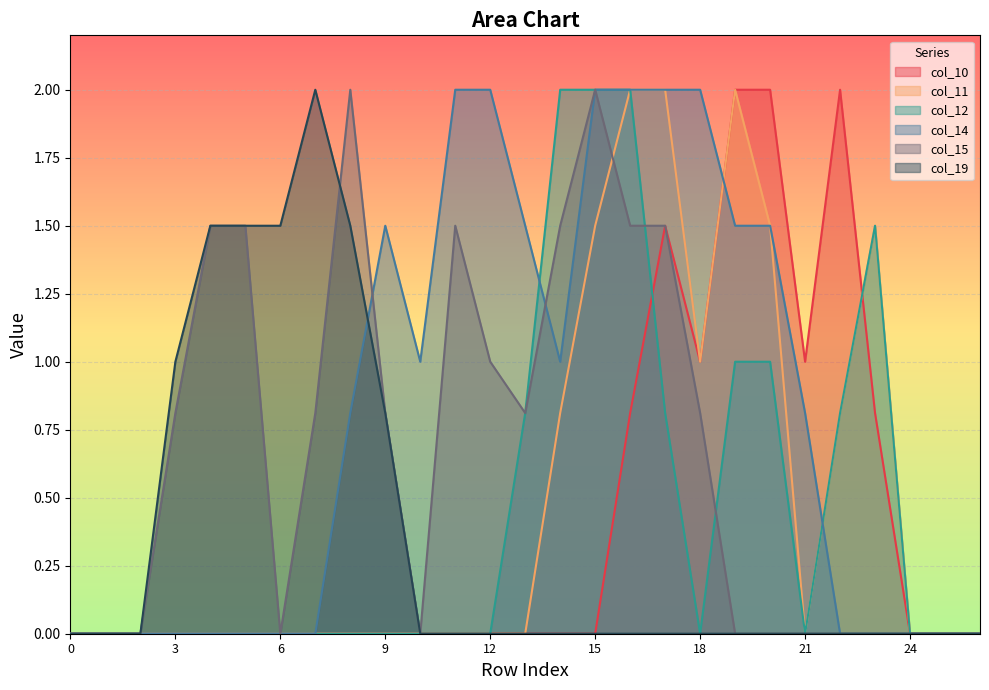

List the labels in order of col_12 value, largest first.

14, 15, 16, 23, 19, 20, 13, 17, 22, 0, 1, 2, 3, 4, 5, 6, 7, 8, 9, 10, 11, 12, 18, 21, 24, 25, 26